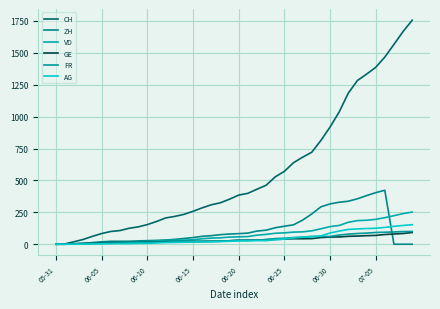

Does the chart have visible grid lines?

Yes